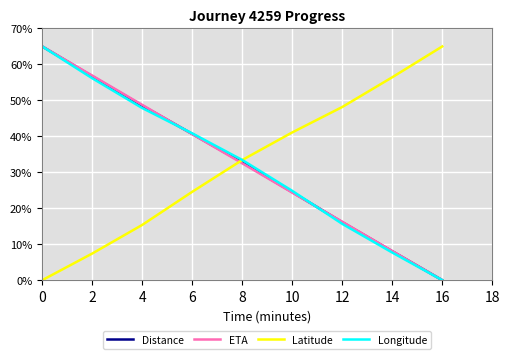

How many values in the ETA series are below 32?

4